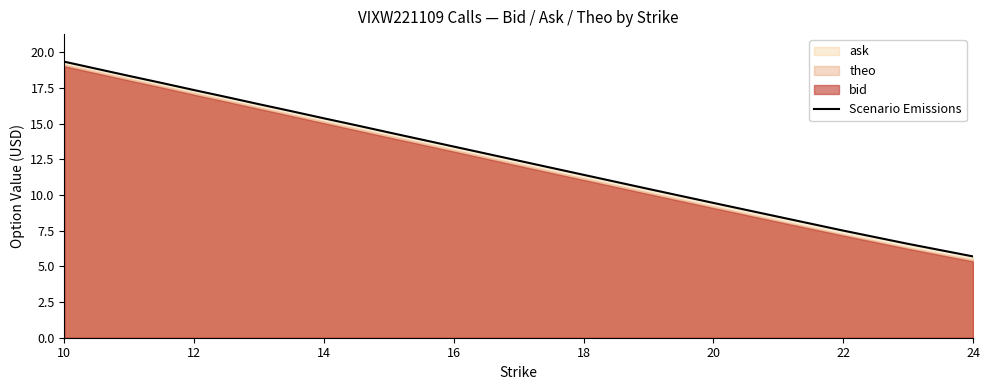

Which category has the lowest value in the Scenario Emissions series?

24